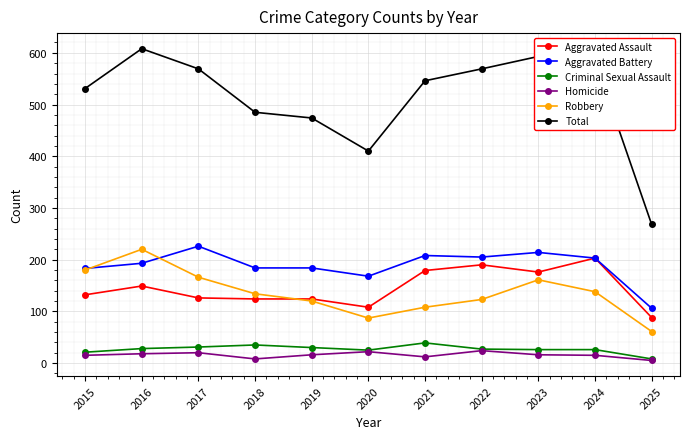

What is the difference between the highest and lowest values at 2016?

590